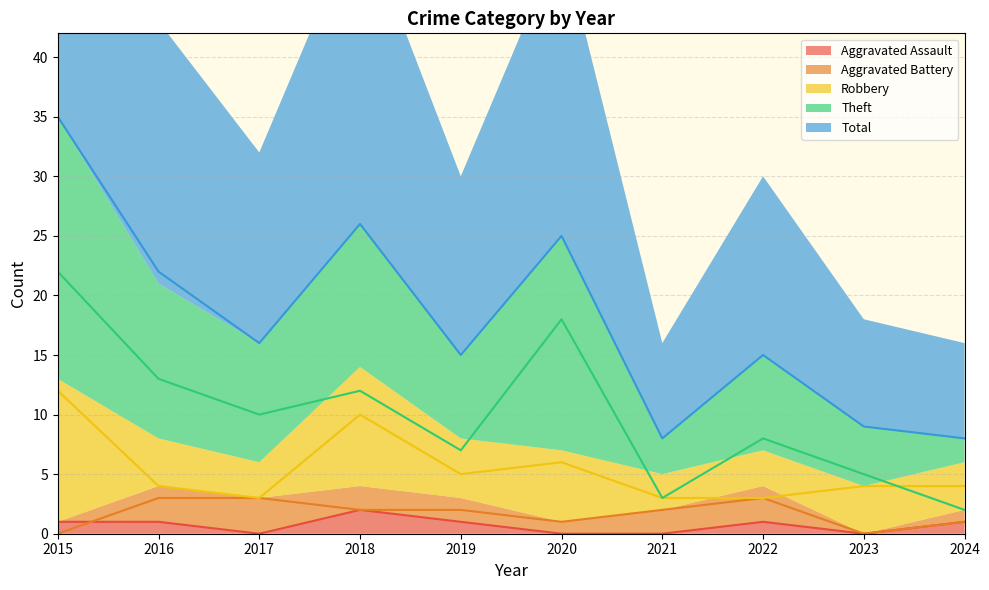

What is the difference between the second highest and minimum values in the Robbery series?

7